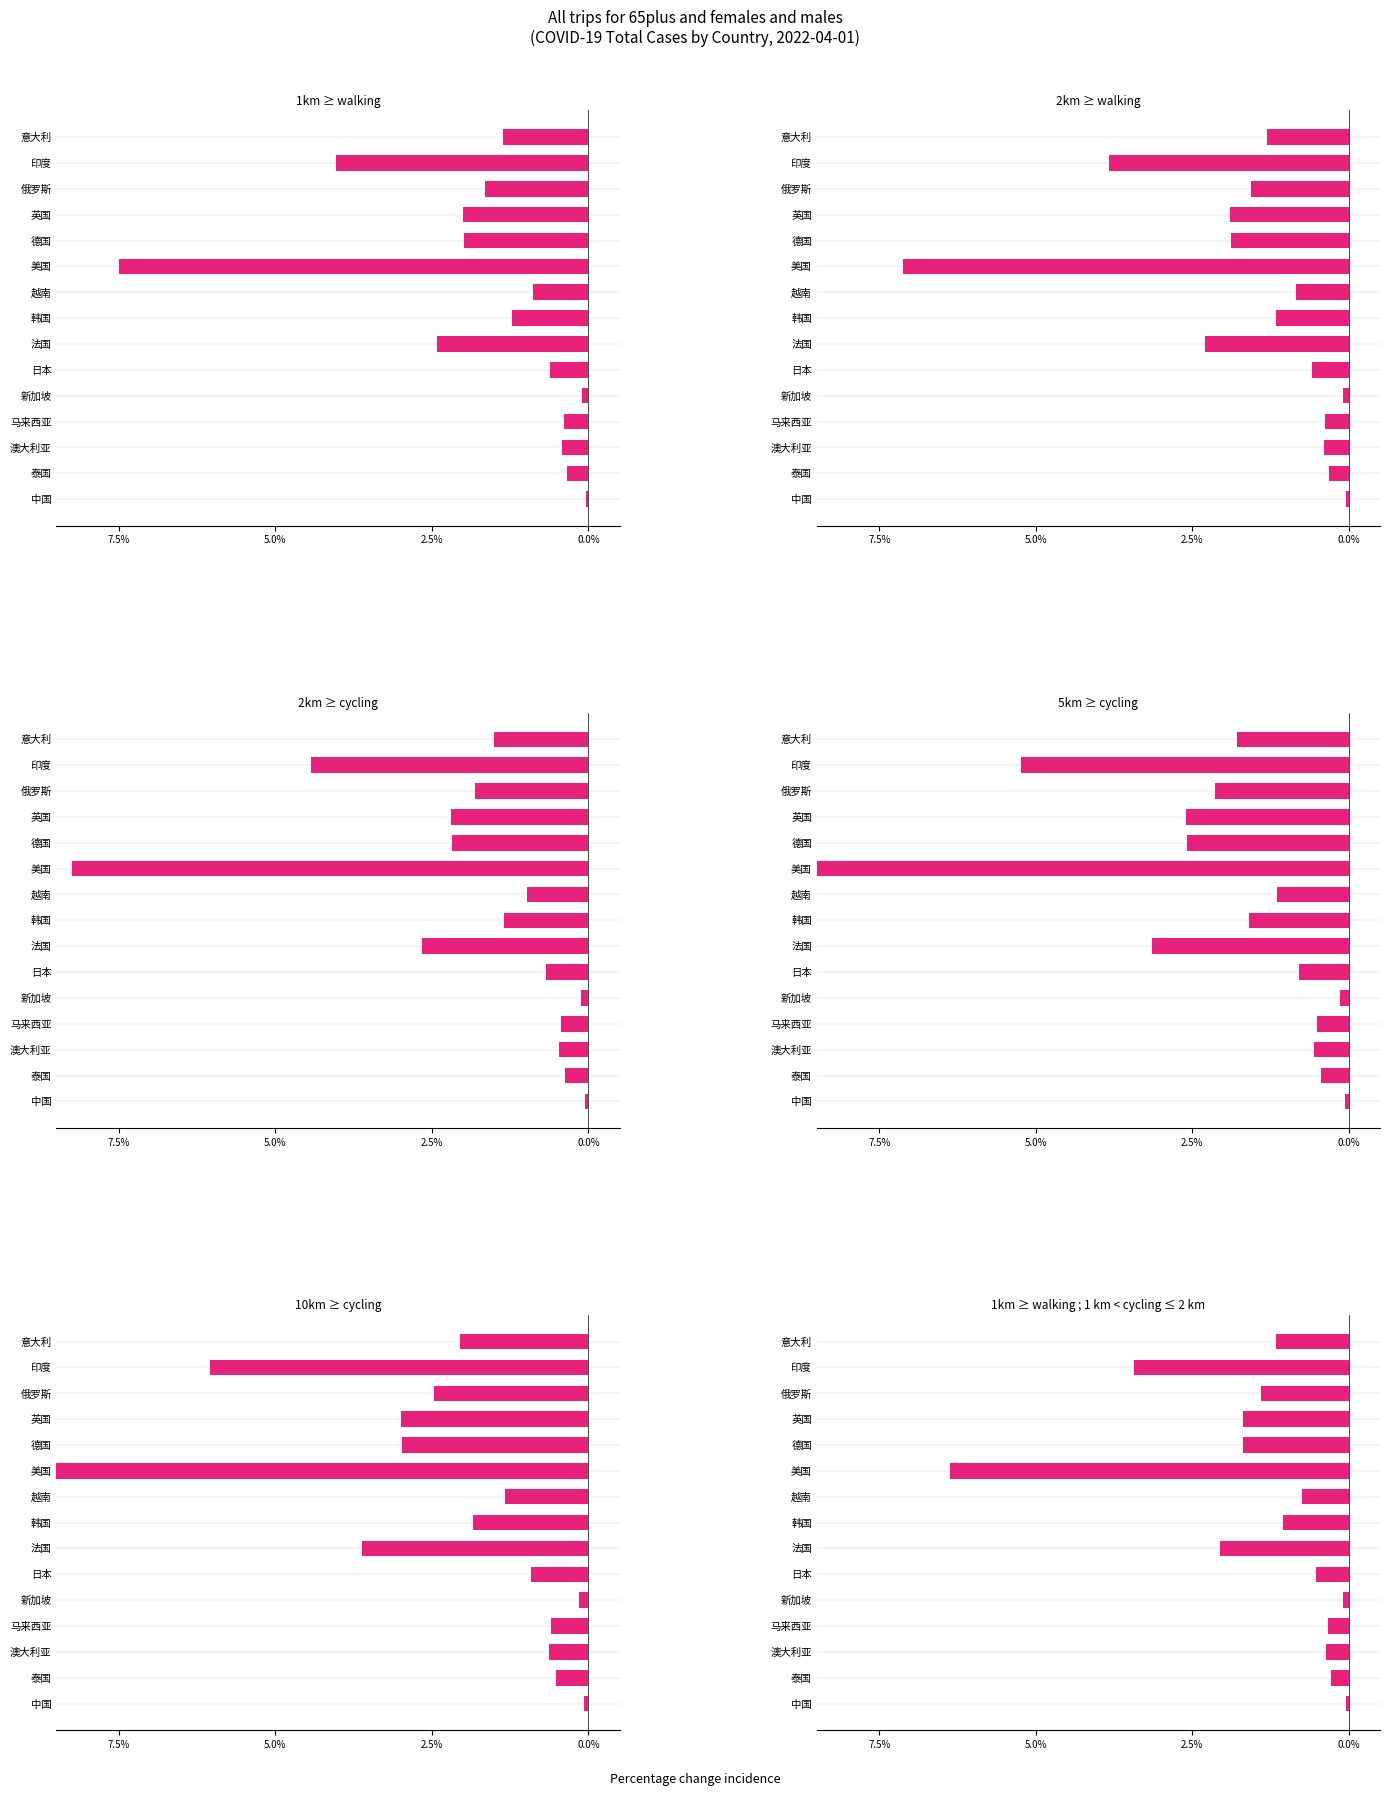

Is the value of 2km ≥ walking at 马来西亚 greater than the value of 5km ≥ cycling at 澳大利亚?

Yes